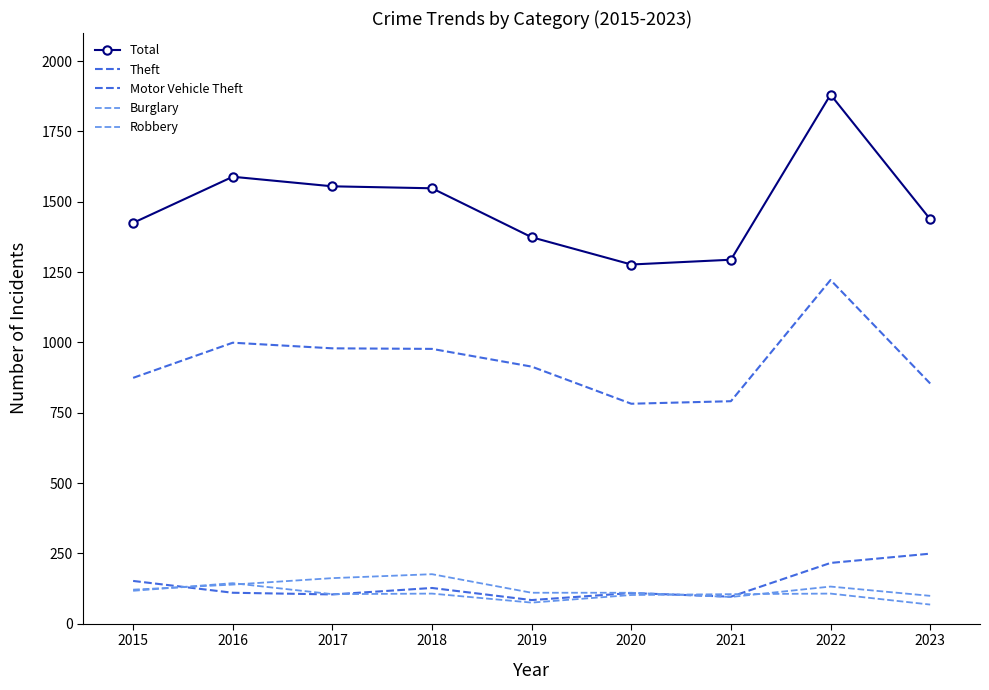

How many lines are shown in the chart?

5